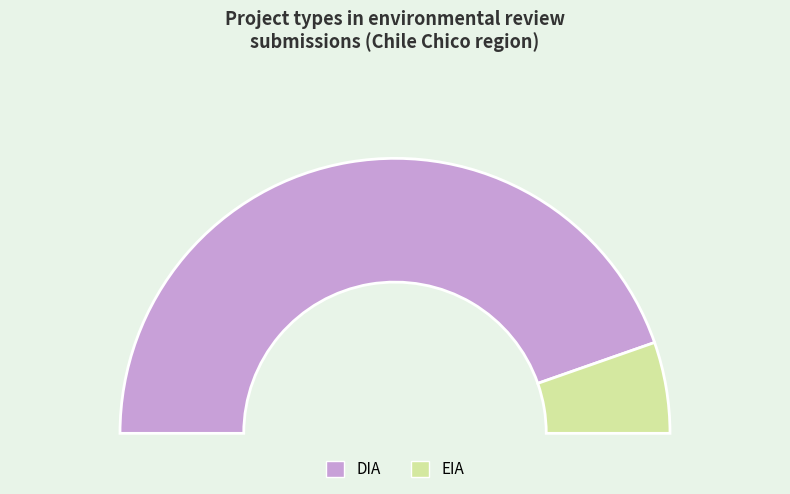

To the nearest percent, what is the average slice percentage?

50%